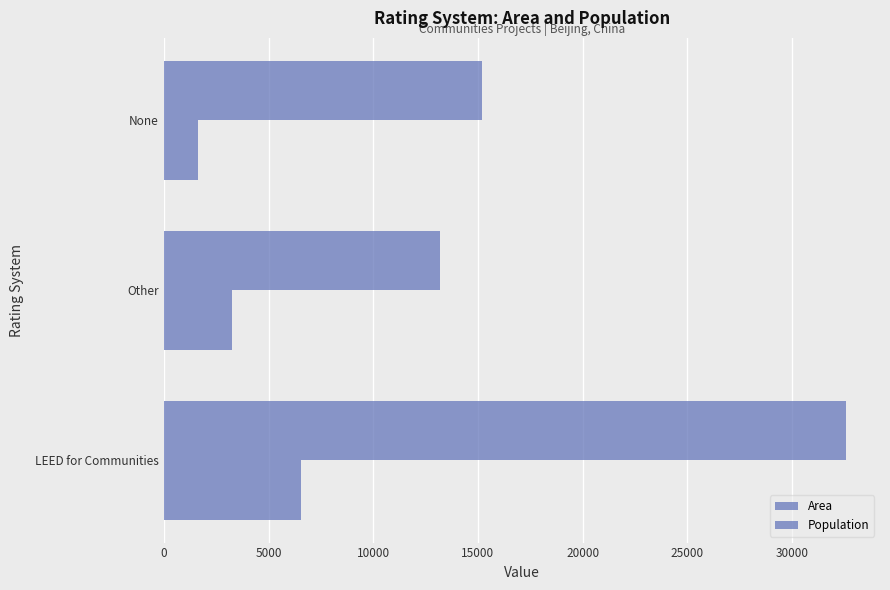

How many series are shown in this chart?

2